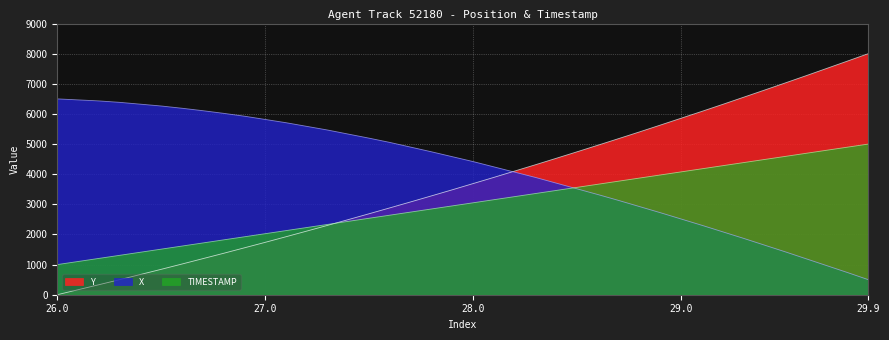

What is the difference between the Y values at 26.9 and 29.5?

5469.9